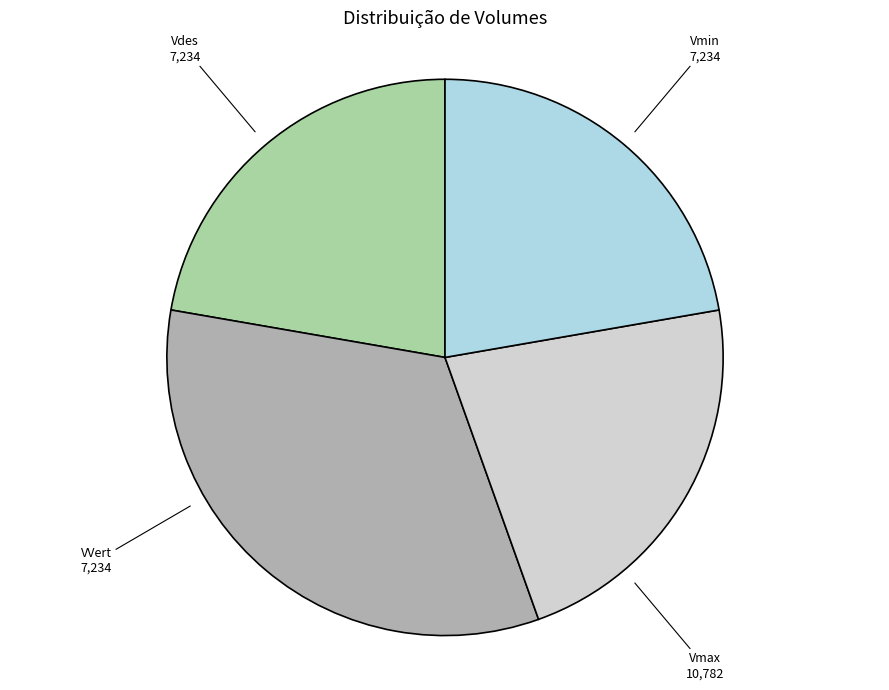

The Vmin slice represents 22% of the pie. True or false?

True